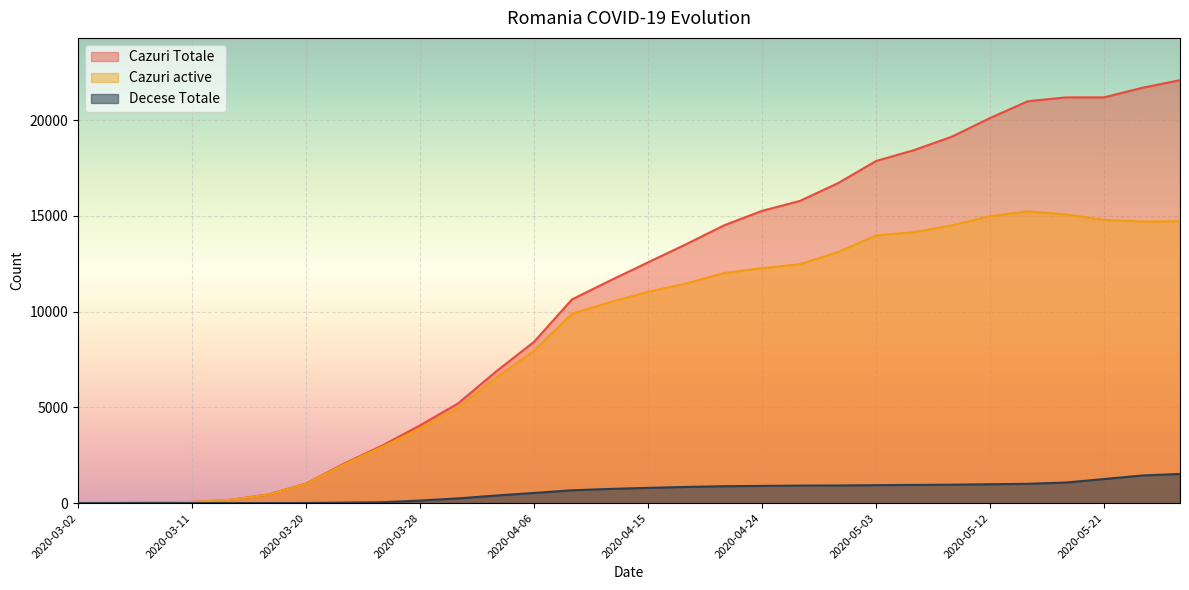

The value of Decese Totale at 2020-04-30 is 1214. True or false?

False